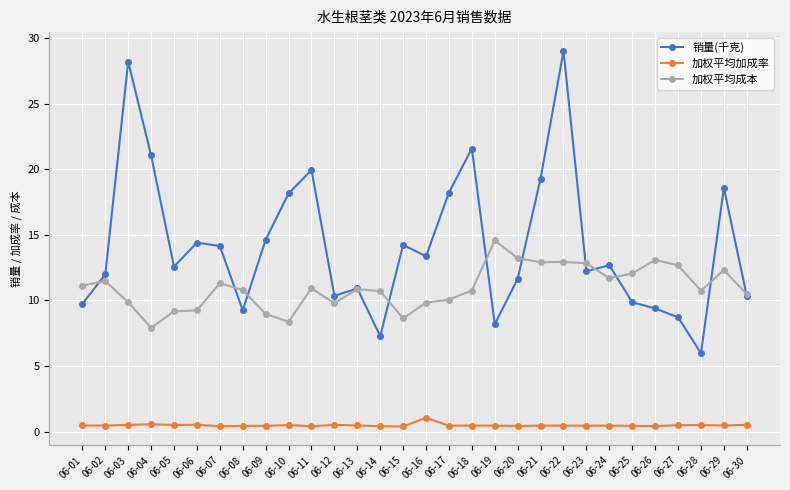

Which series has the largest total across all categories?

销量(千克)